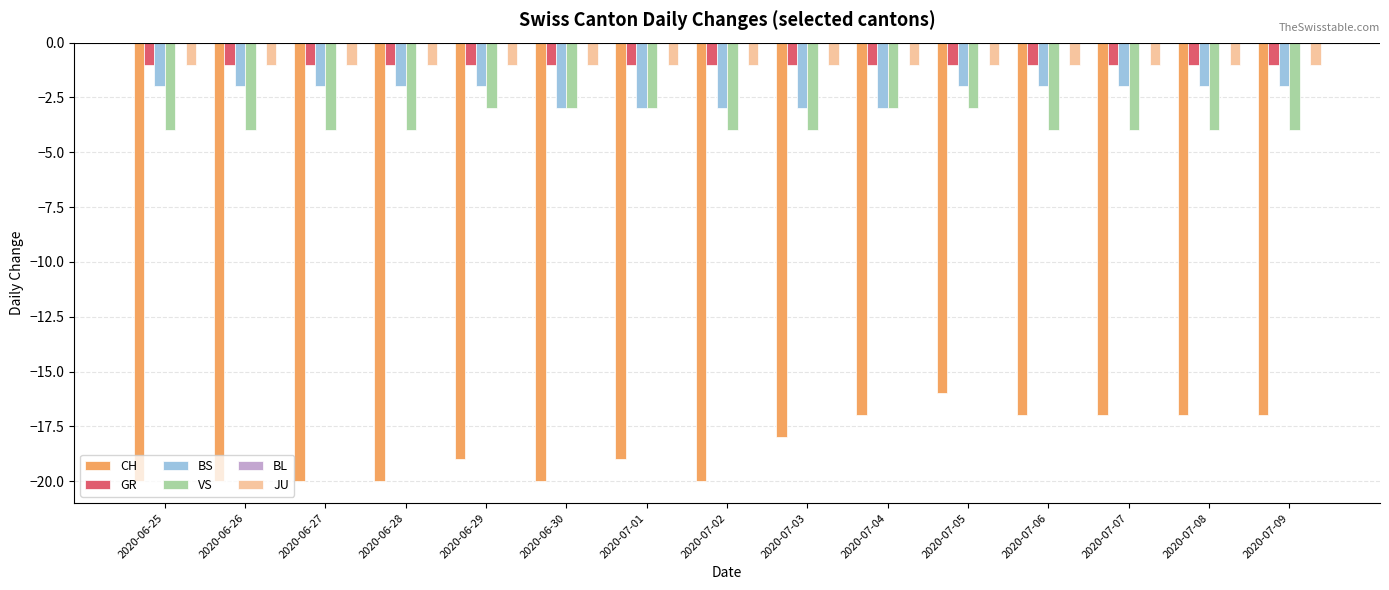

The JU series shows 0 at 2020-06-27. True or false?

False